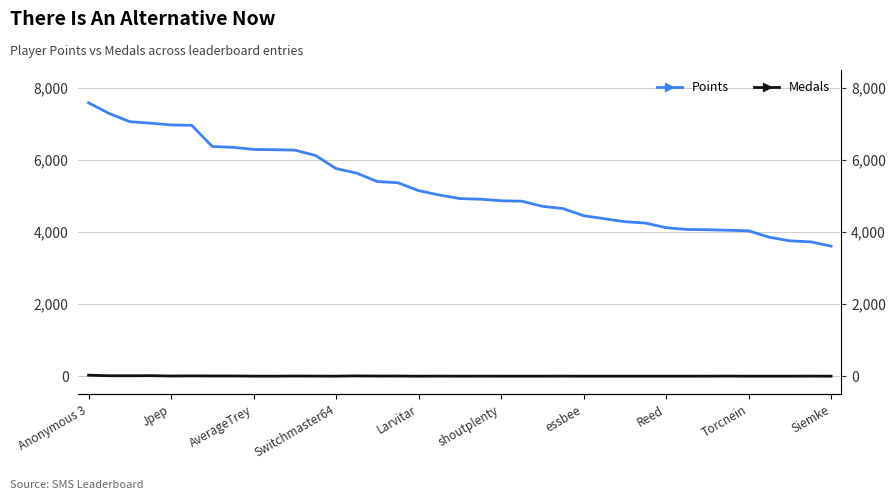

True or false: Points has more than 2 interior local peaks.

False